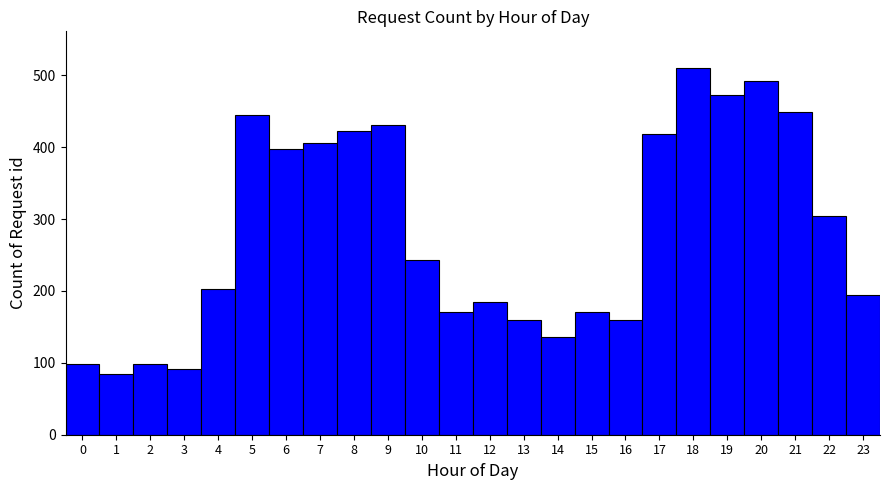

Reading left to right, list every bar in this chart as the range it spans on the x-axis followed by its height. The values are not printed on the chart, so give them approximately, as read against the axis.

-0.5 to 0.5: 100
0.5 to 1.5: 90
1.5 to 2.5: 100
2.5 to 3.5: 90
3.5 to 4.5: 200
4.5 to 5.5: 450
5.5 to 6.5: 400
6.5 to 7.5: 410
7.5 to 8.5: 420
8.5 to 9.5: 430
9.5 to 10.5: 240
10.5 to 11.5: 170
11.5 to 12.5: 180
12.5 to 13.5: 160
13.5 to 14.5: 140
14.5 to 15.5: 170
15.5 to 16.5: 160
16.5 to 17.5: 420
17.5 to 18.5: 510
18.5 to 19.5: 470
19.5 to 20.5: 490
20.5 to 21.5: 450
21.5 to 22.5: 300
22.5 to 23.5: 190